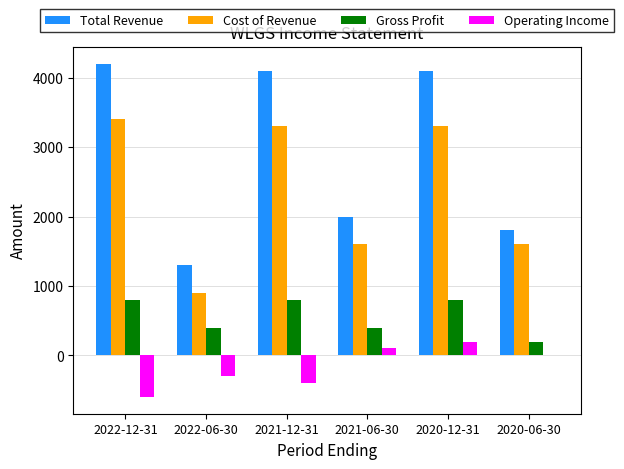

How many groups of bars are there?

6